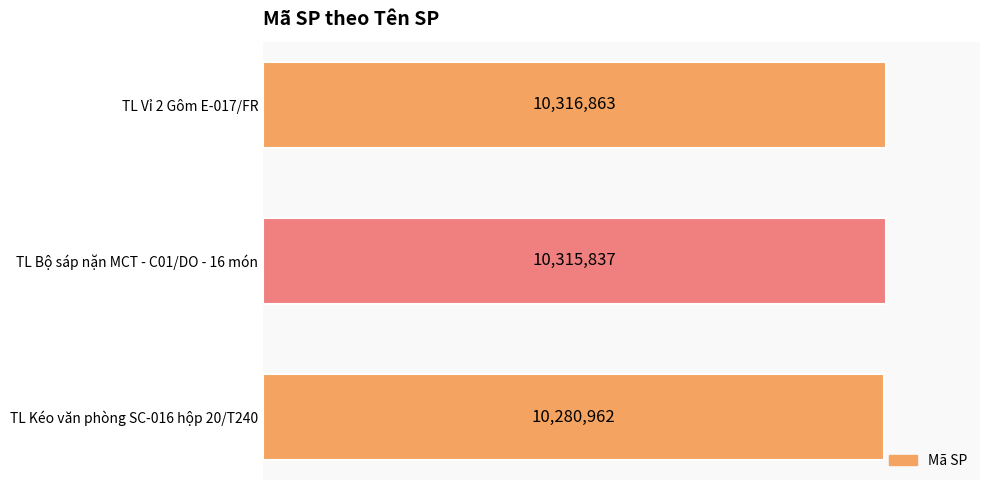

Does the chart contain any negative values?

No